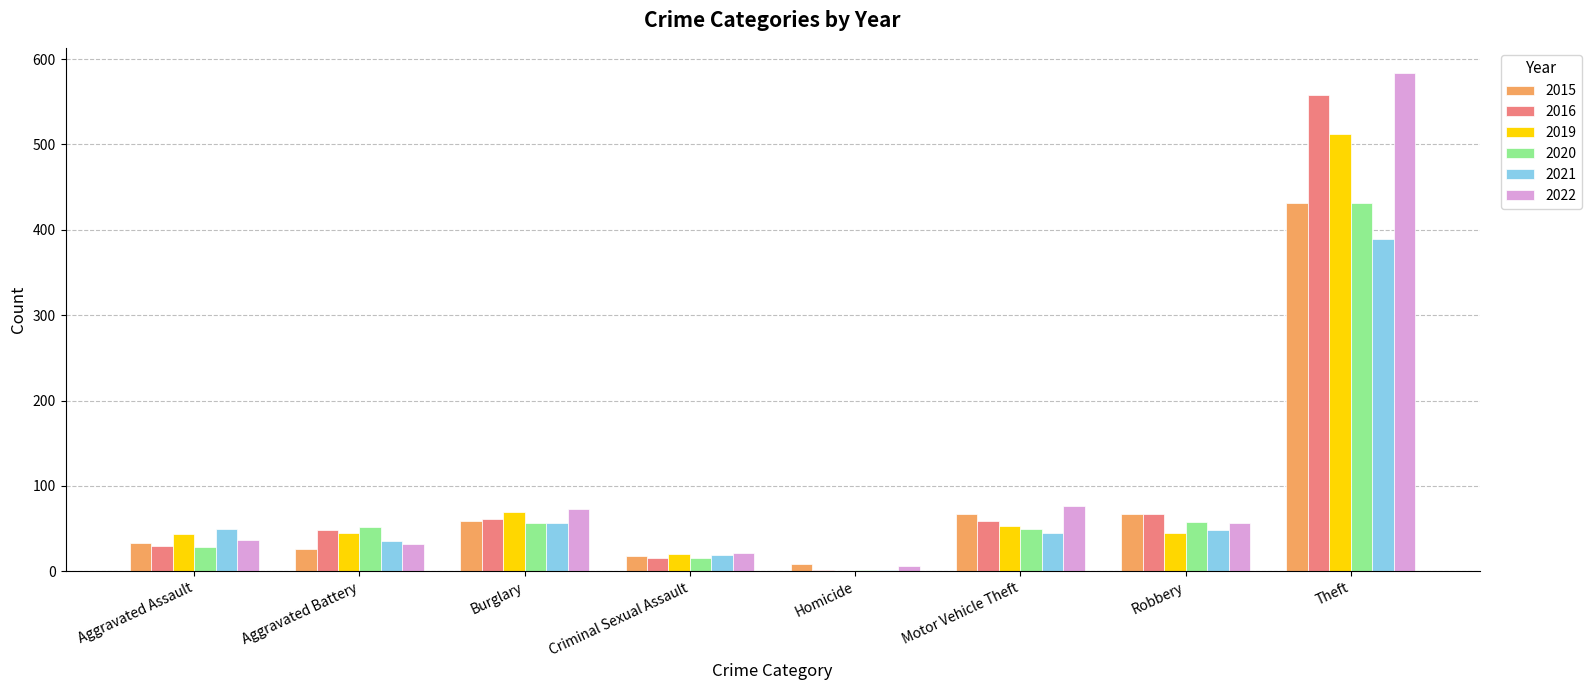

What is the maximum value shown in the chart?

584